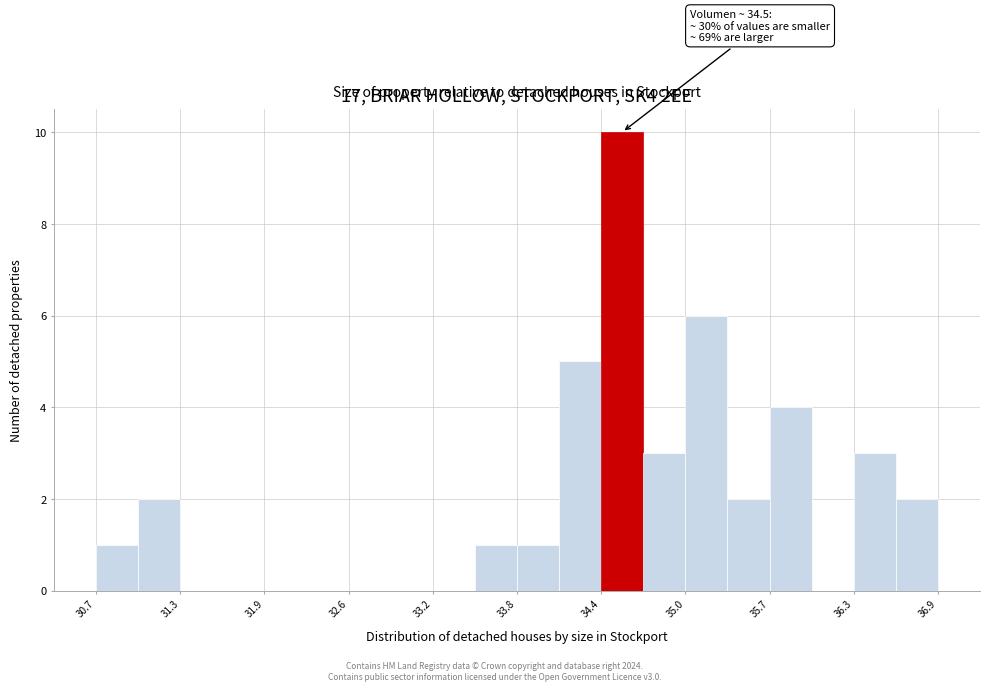

Read against the x-axis, roughly where is the centre of the tallest bar?

34.6